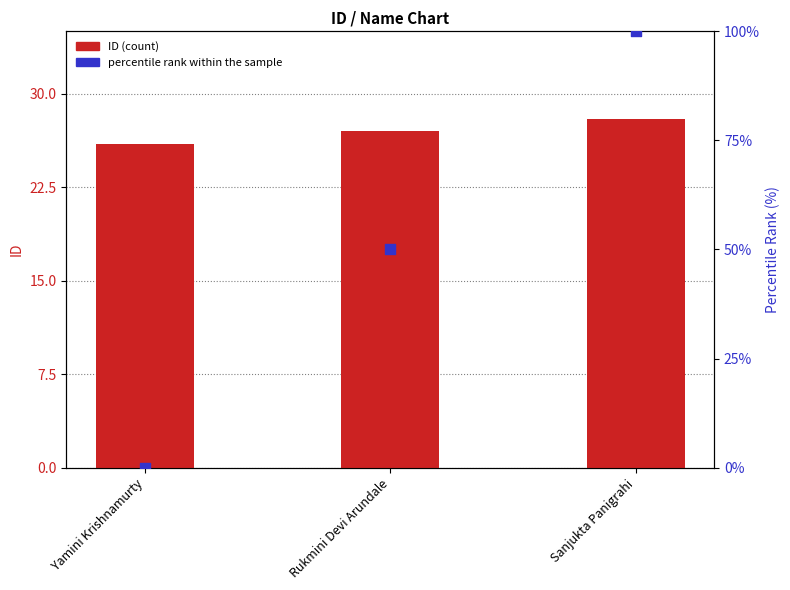

Which series has the largest Y range (max minus min)?

percentile rank within the sample